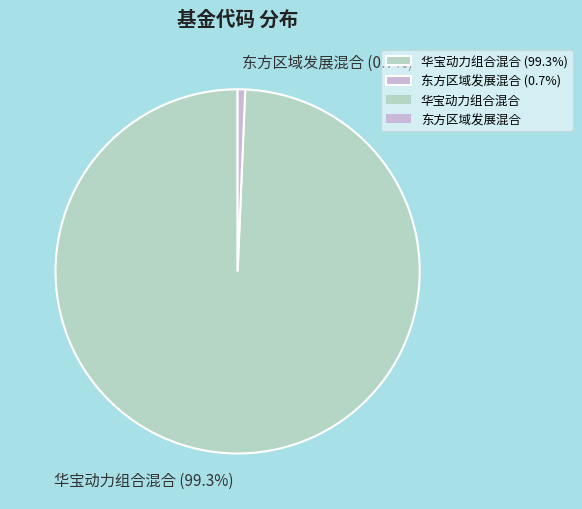

To the nearest percent, what percentage of the pie is 华宝动力组合混合?

99%